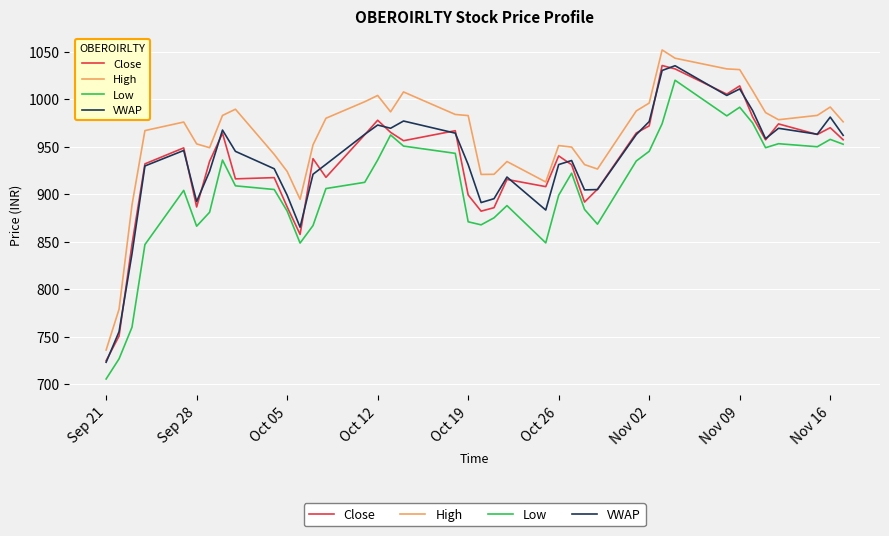

Which series has the largest total across all categories?

High